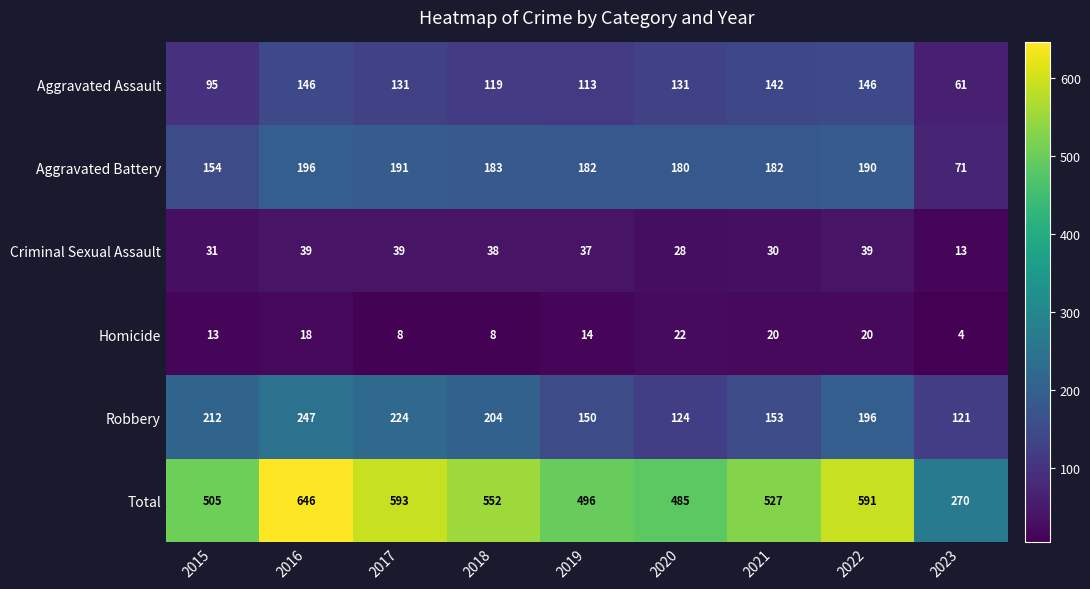

At 2015, list the series in order from largest to smallest.

Total, Robbery, Aggravated Battery, Aggravated Assault, Criminal Sexual Assault, Homicide